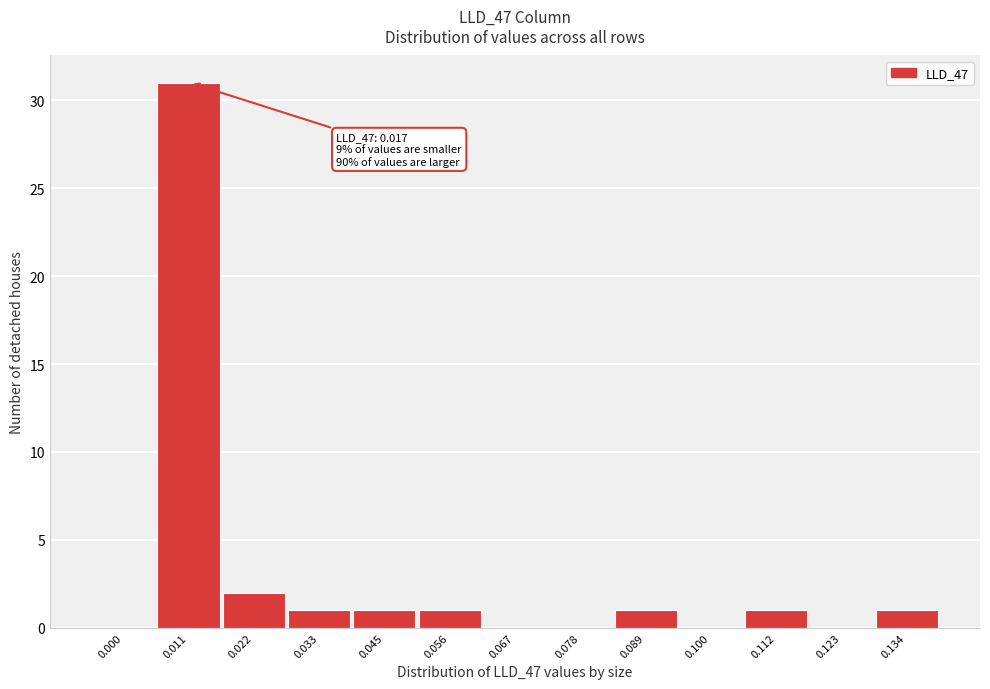

Reading right to left, what are all the values shown in this chart?

0.134=1	0.123=0	0.112=1	0.100=0	0.089=1	0.078=0	0.067=0	0.056=1	0.045=1	0.033=1	0.022=2	0.011=31	0.000=0